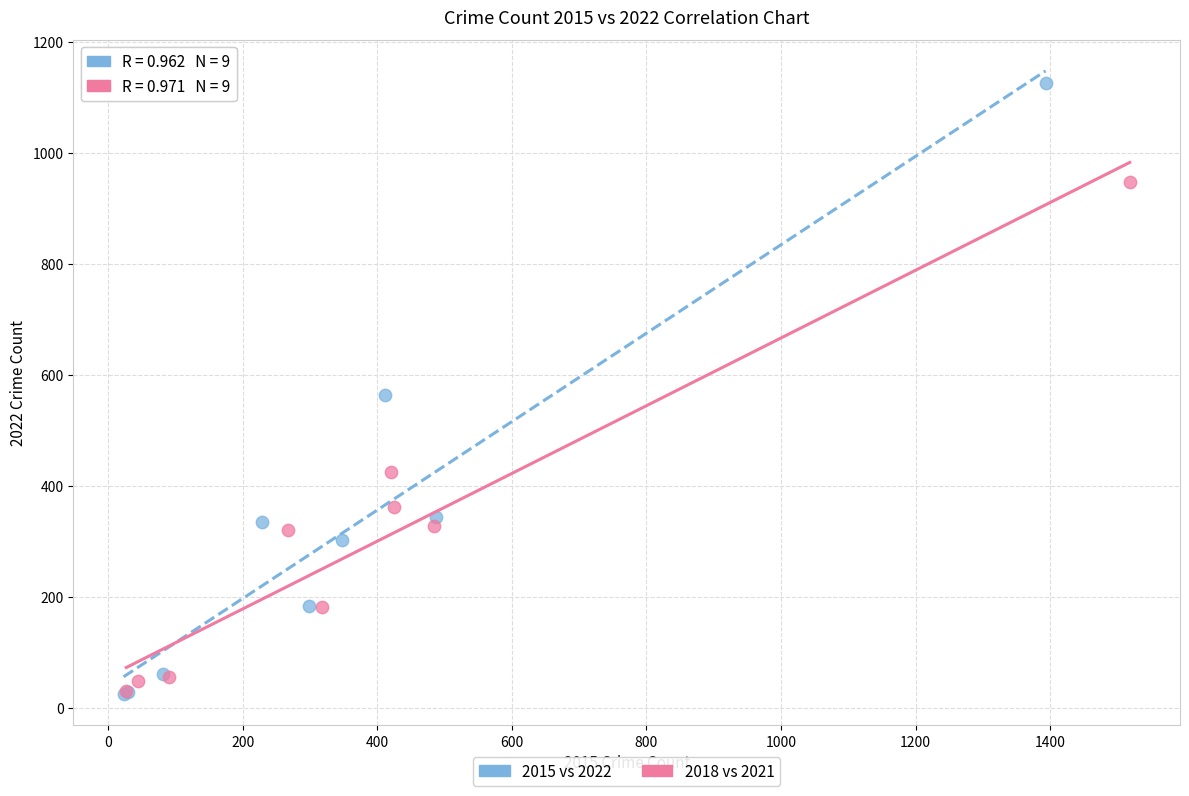

Which series has the widest spread of Y values?

2015 vs 2022